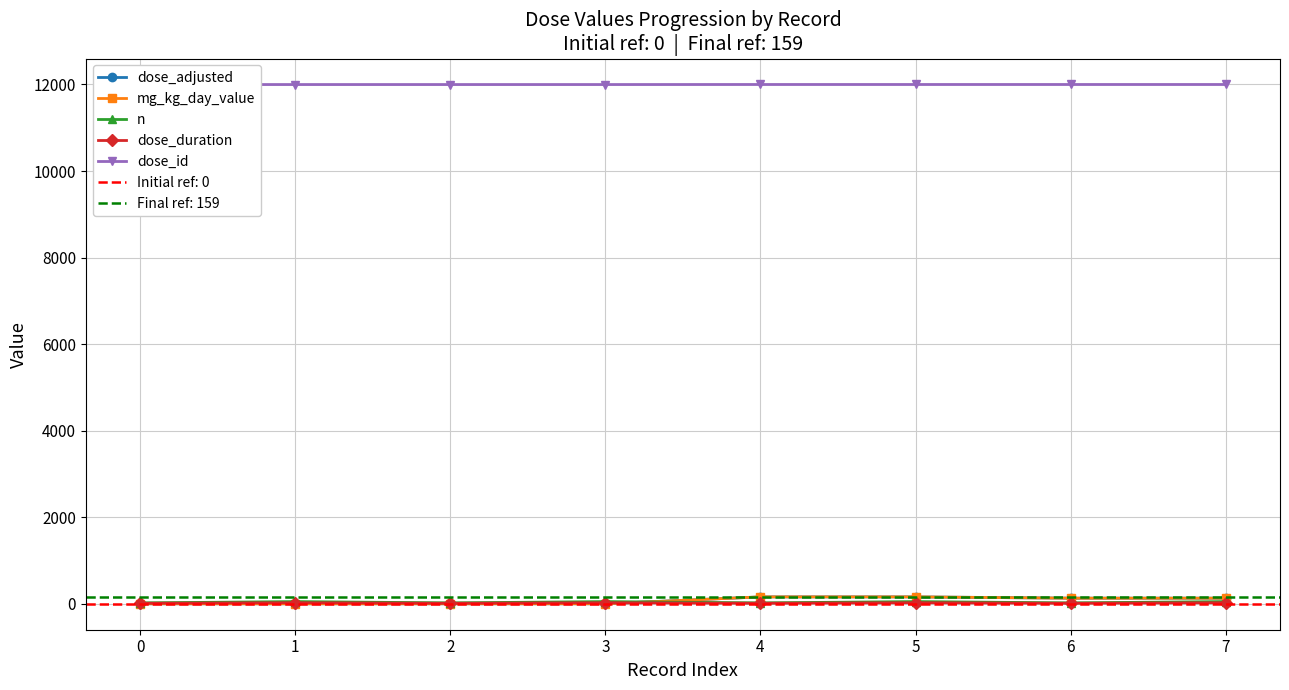

True or false: dose_id and n intersect in this chart.

False